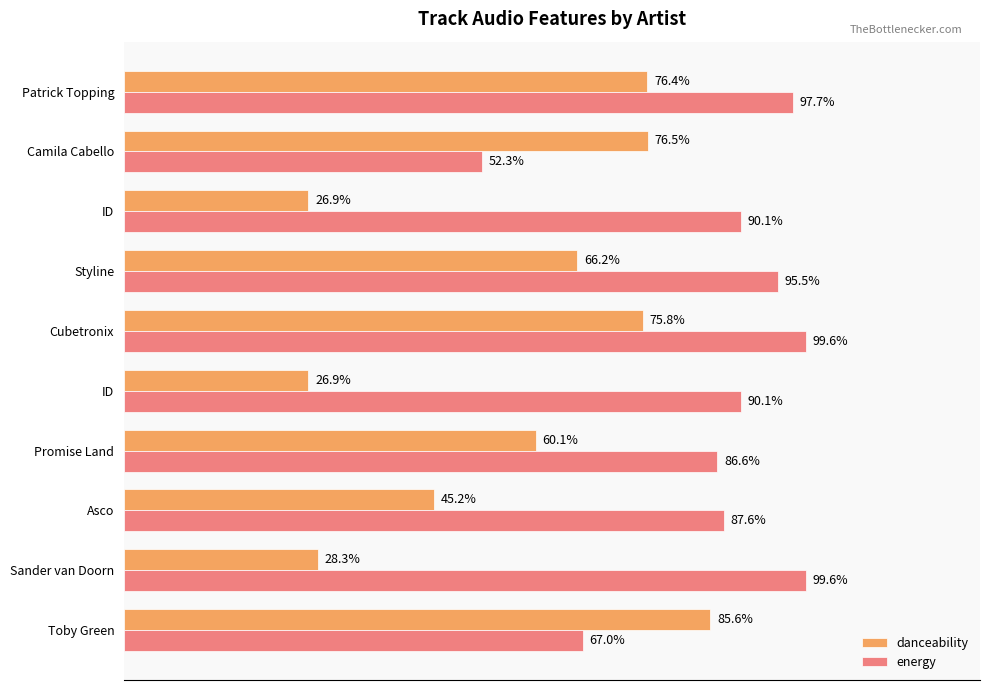

What are all the series names shown in the legend?

danceability, energy